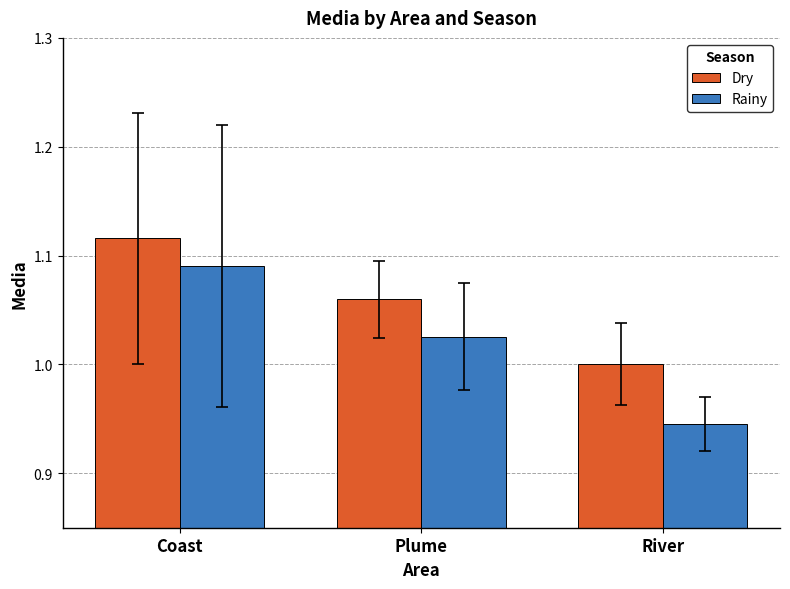

Which series has the largest total across all categories?

Dry